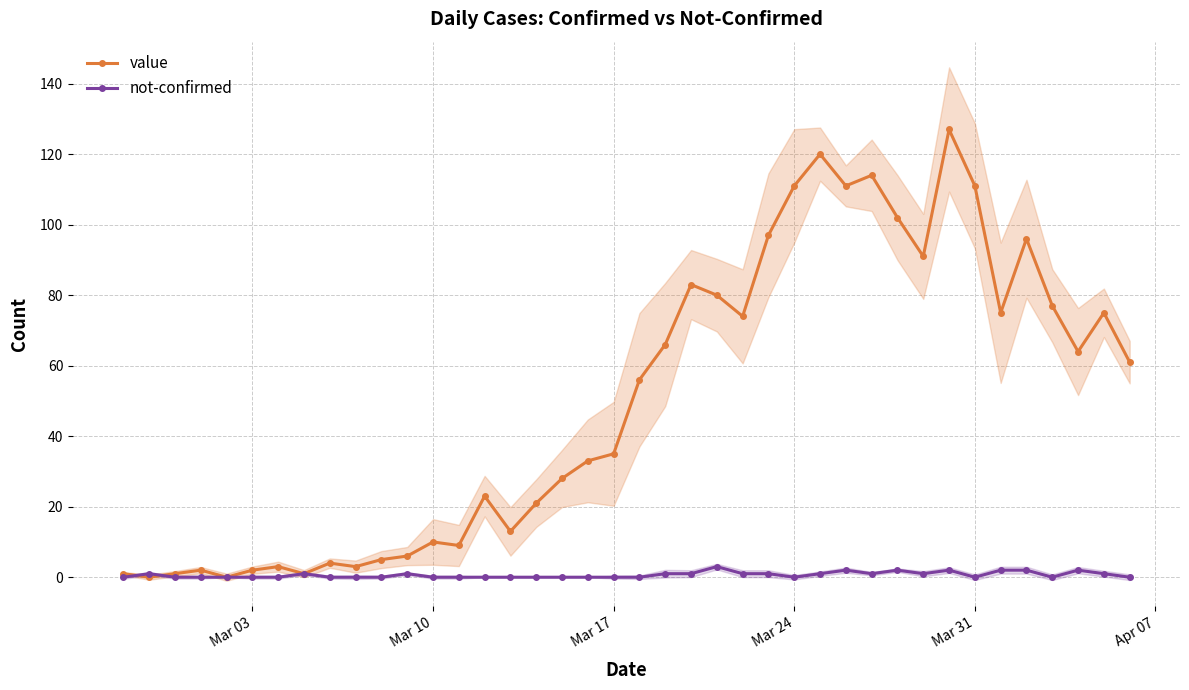

Does the chart have visible grid lines?

Yes